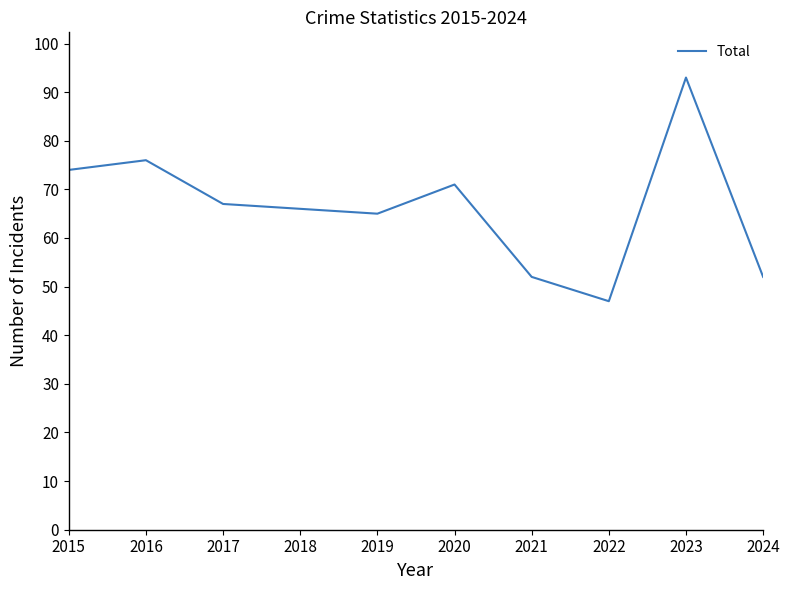

What is the smallest value displayed?

47